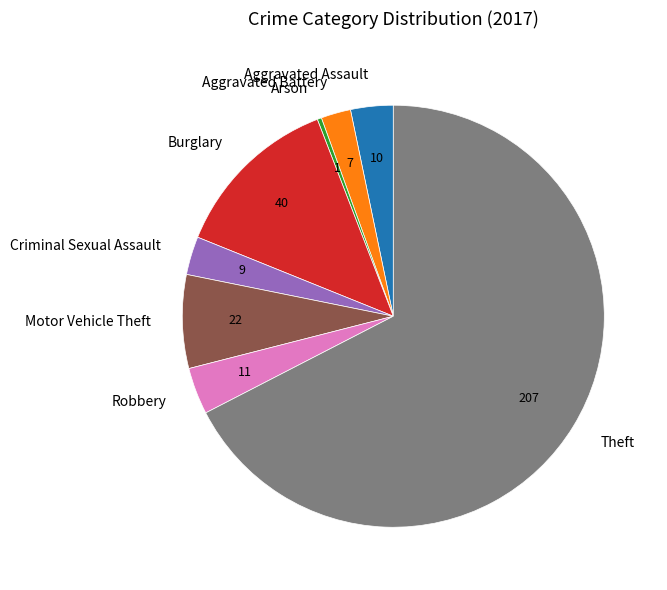

What is the largest slice in the pie chart?

Theft